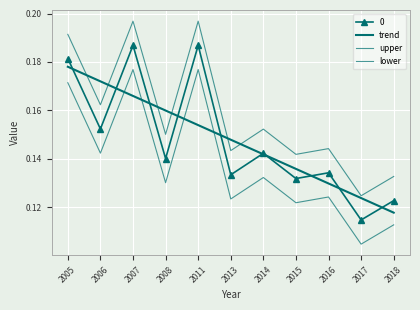

True or false: upper has a value of 0.2 at 2008.

True